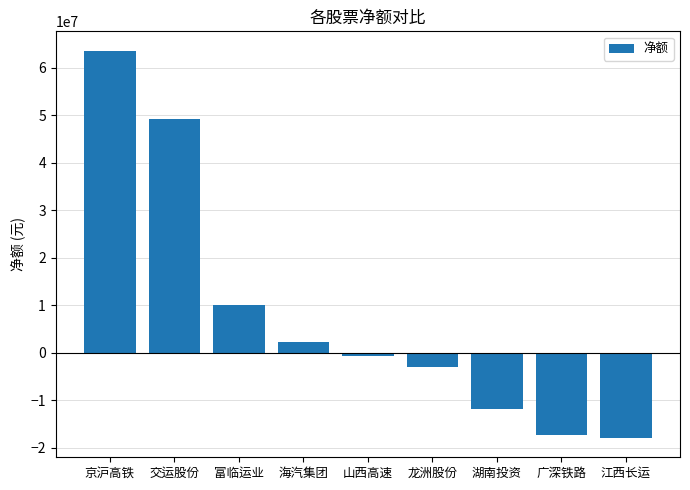

What is the average value?

8232271